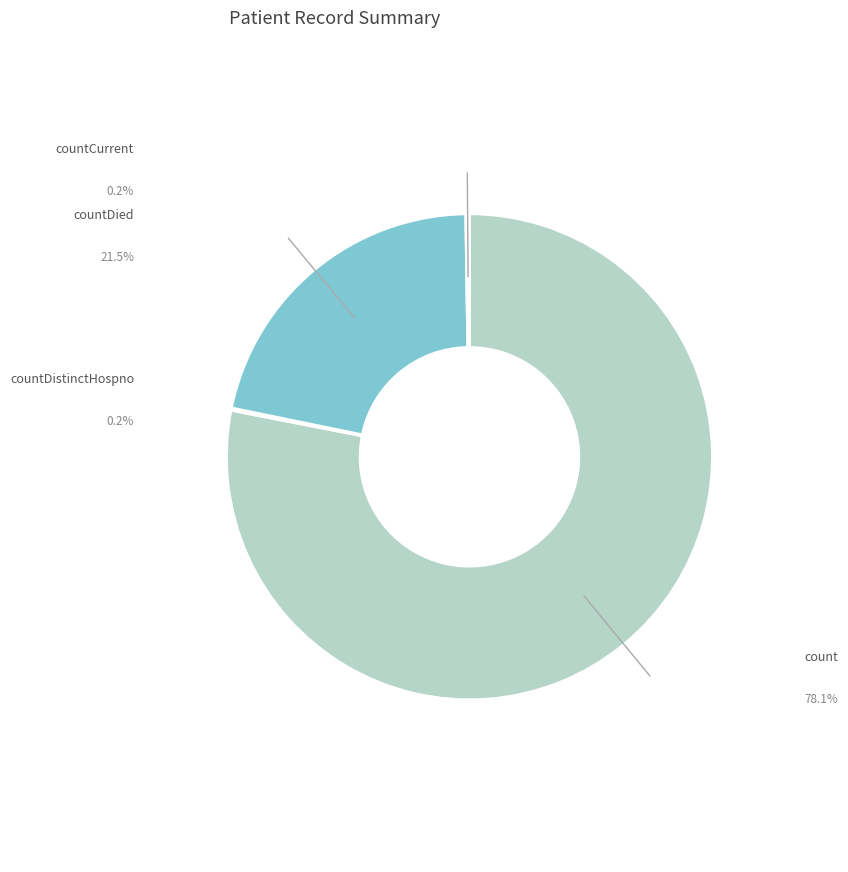

The count slice represents 68% of the pie. True or false?

False